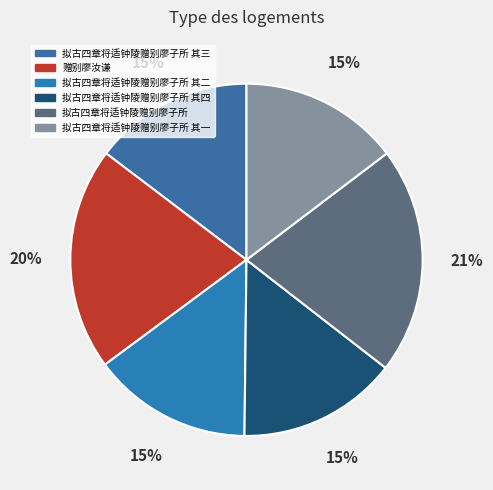

Count the number of slices in the pie.

6